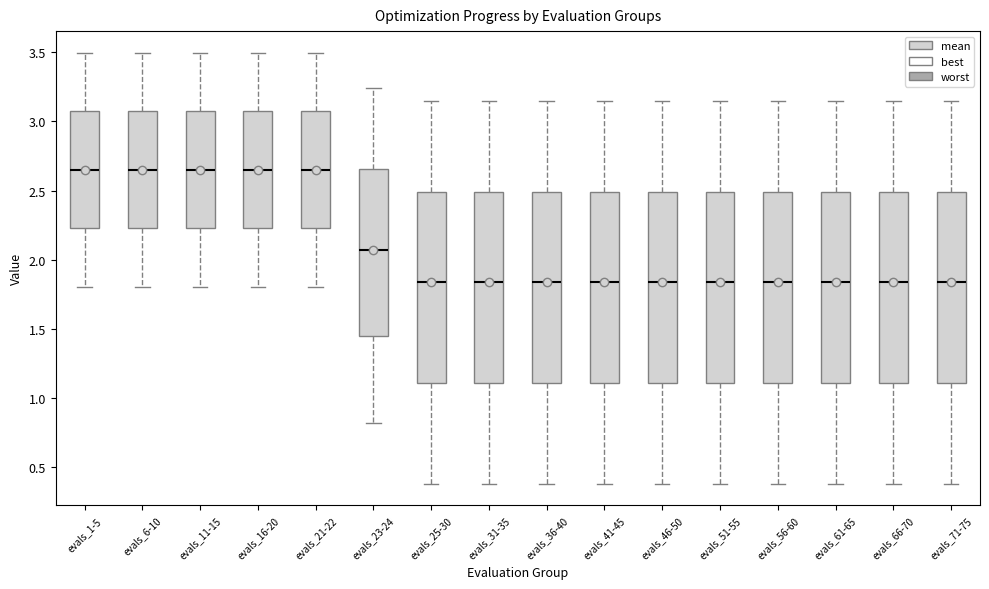

Reading left to right, transcribe this box plot: for each box, give where its median line is, the range the box spans, and where its two whiskers end, as read against the y-axis. The values are not printed on the chart, so give them approximately, as read against the axis.

evals_1-5: median 2.65, box 2.25 to 3.10, whiskers 1.80 to 3.50
evals_6-10: median 2.65, box 2.25 to 3.10, whiskers 1.80 to 3.50
evals_11-15: median 2.65, box 2.25 to 3.10, whiskers 1.80 to 3.50
evals_16-20: median 2.65, box 2.25 to 3.10, whiskers 1.80 to 3.50
evals_21-22: median 2.65, box 2.25 to 3.10, whiskers 1.80 to 3.50
evals_23-24: median 2.05, box 1.45 to 2.65, whiskers 0.80 to 3.25
evals_25-30: median 1.85, box 1.10 to 2.50, whiskers 0.40 to 3.15
evals_31-35: median 1.85, box 1.10 to 2.50, whiskers 0.40 to 3.15
evals_36-40: median 1.85, box 1.10 to 2.50, whiskers 0.40 to 3.15
evals_41-45: median 1.85, box 1.10 to 2.50, whiskers 0.40 to 3.15
evals_46-50: median 1.85, box 1.10 to 2.50, whiskers 0.40 to 3.15
evals_51-55: median 1.85, box 1.10 to 2.50, whiskers 0.40 to 3.15
evals_56-60: median 1.85, box 1.10 to 2.50, whiskers 0.40 to 3.15
evals_61-65: median 1.85, box 1.10 to 2.50, whiskers 0.40 to 3.15
evals_66-70: median 1.85, box 1.10 to 2.50, whiskers 0.40 to 3.15
evals_71-75: median 1.85, box 1.10 to 2.50, whiskers 0.40 to 3.15